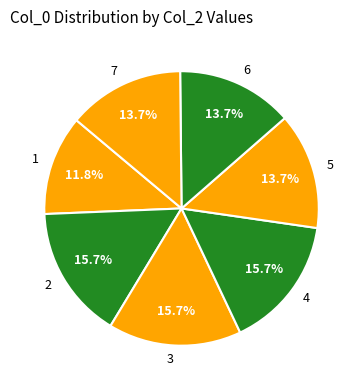

What percentage is the 5 slice, to the nearest percent?

14%